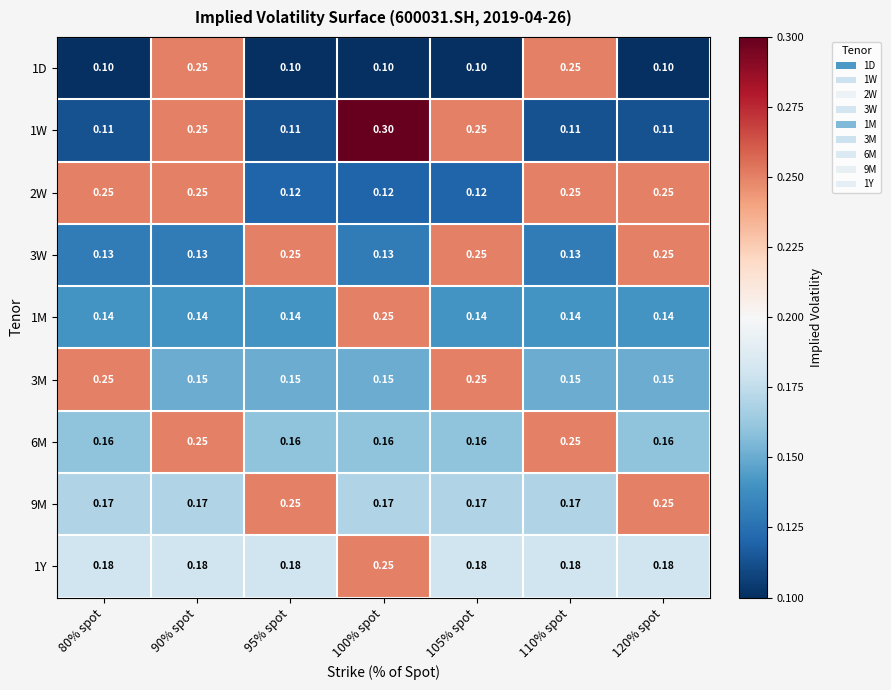

Is the value of 3W at 105% spot greater than the value of 9M at 80% spot?

Yes